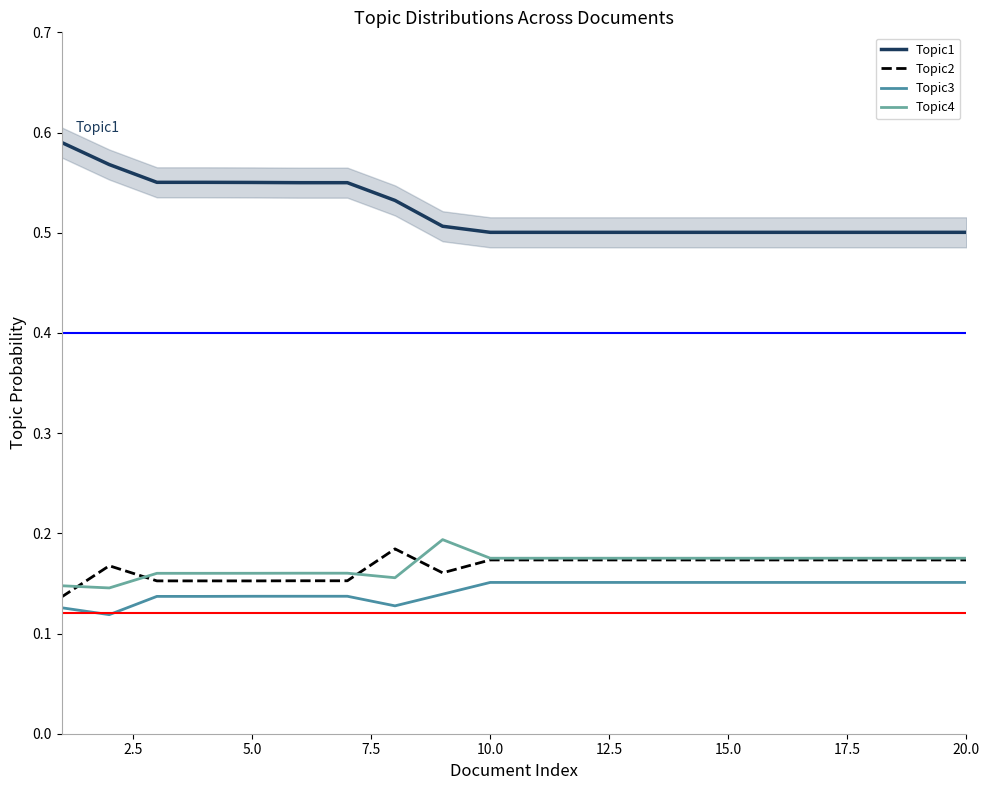

True or false: Topic3 has more than 0 interior local peaks.

True